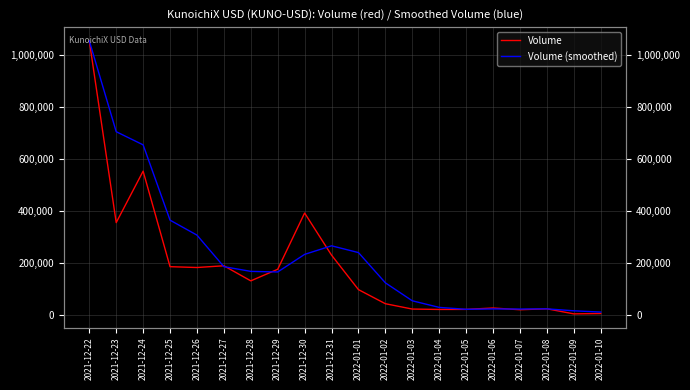

Reading right to left, extract all data points from this chart.

Volume: 5355.0	4118.0	23664.0	20002.0	26692.0	21348.0	21152.0	22609.0	43177.0	97352.0	229879.0	391854.0	175549.0	131021.0	189028.0	182320.0	185530.0	552679.0	354922.0	1053767.0
Volume (smoothed): 11045.7	15928.0	23452.7	22680.7	23064.0	21703.0	28979.3	54379.3	123469.3	239695.0	265760.7	232808.0	165199.3	167456.3	185626.0	306843.0	364377.0	653789.3	704344.5	1053767.0